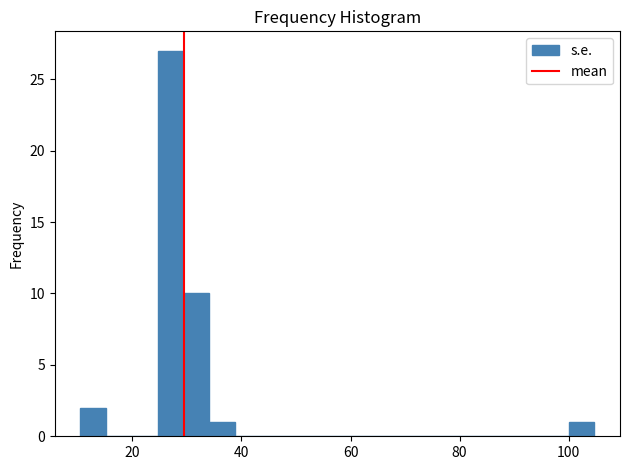

Around what value on the x-axis is the tallest bar? Give the approximate position of its centre, as read against the axis.

26